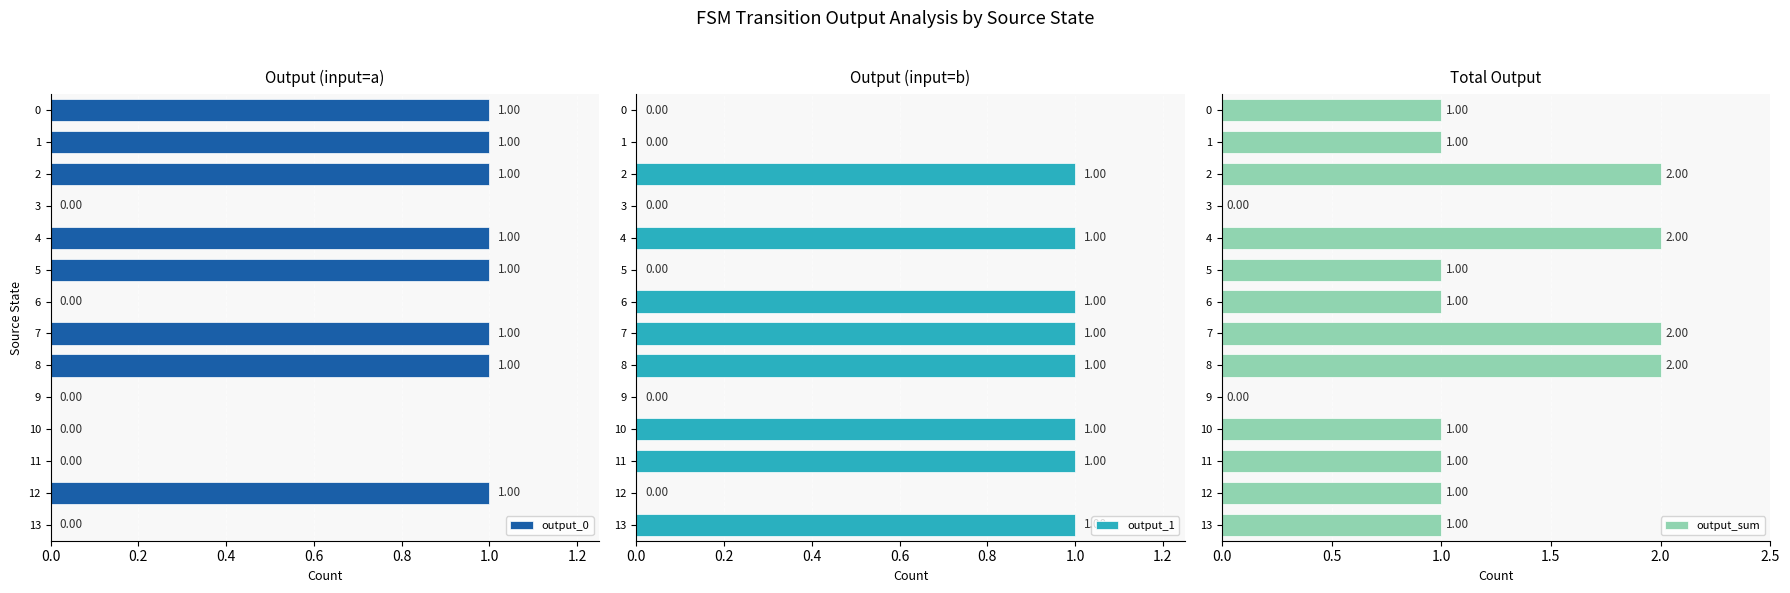

What is the sum of the output_sum values at 13 and 2?

3